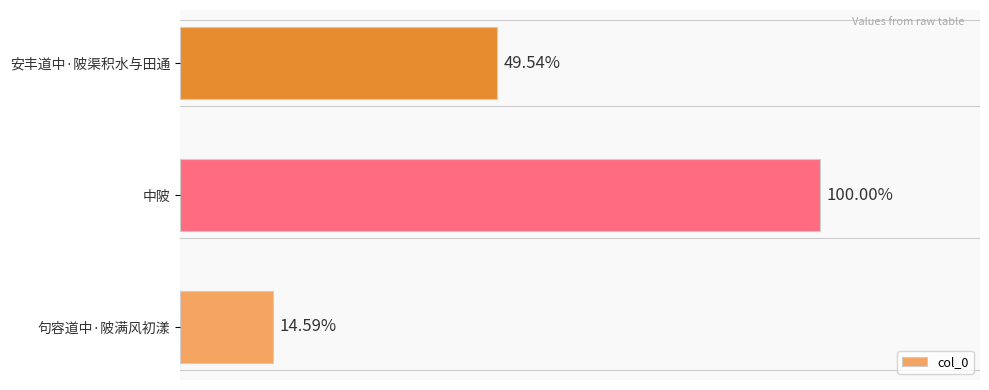

Does the chart contain any negative values?

No